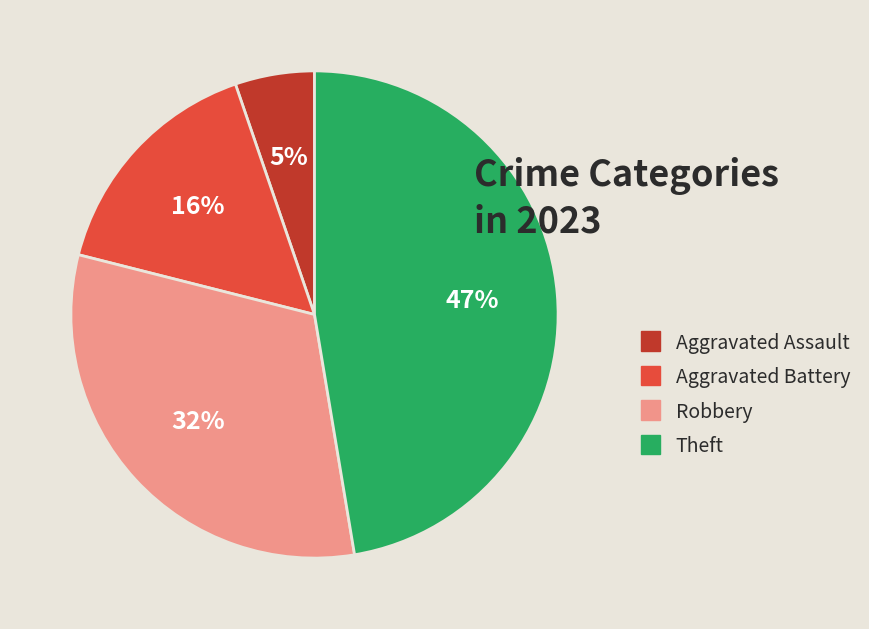

Rank the categories by value from lowest to highest.

Aggravated Assault, Aggravated Battery, Robbery, Theft